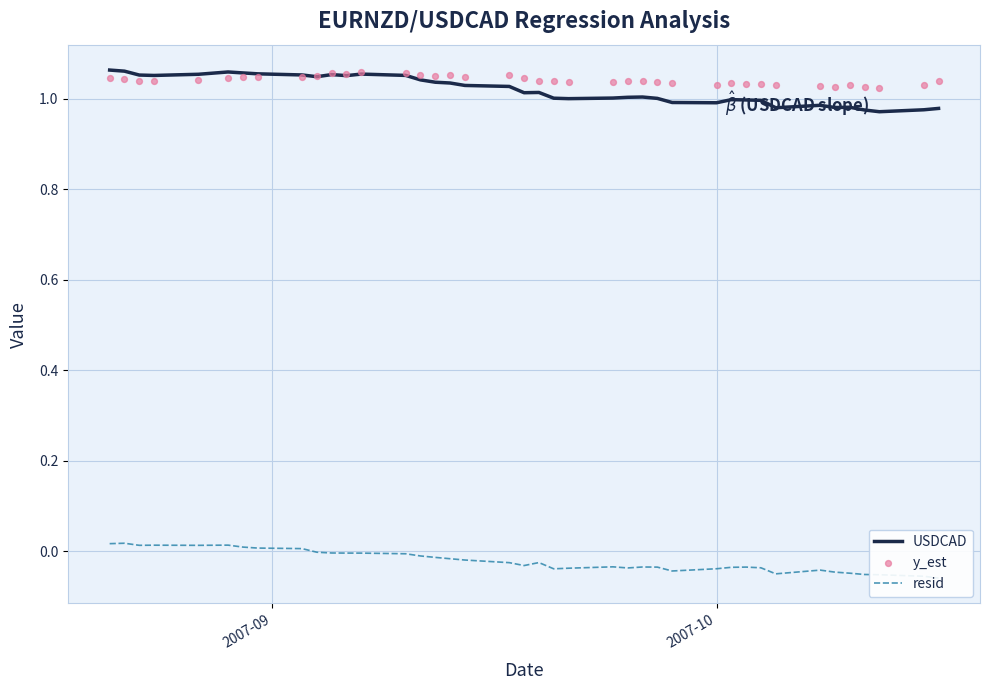

Which series has the largest total across all categories?

y_est